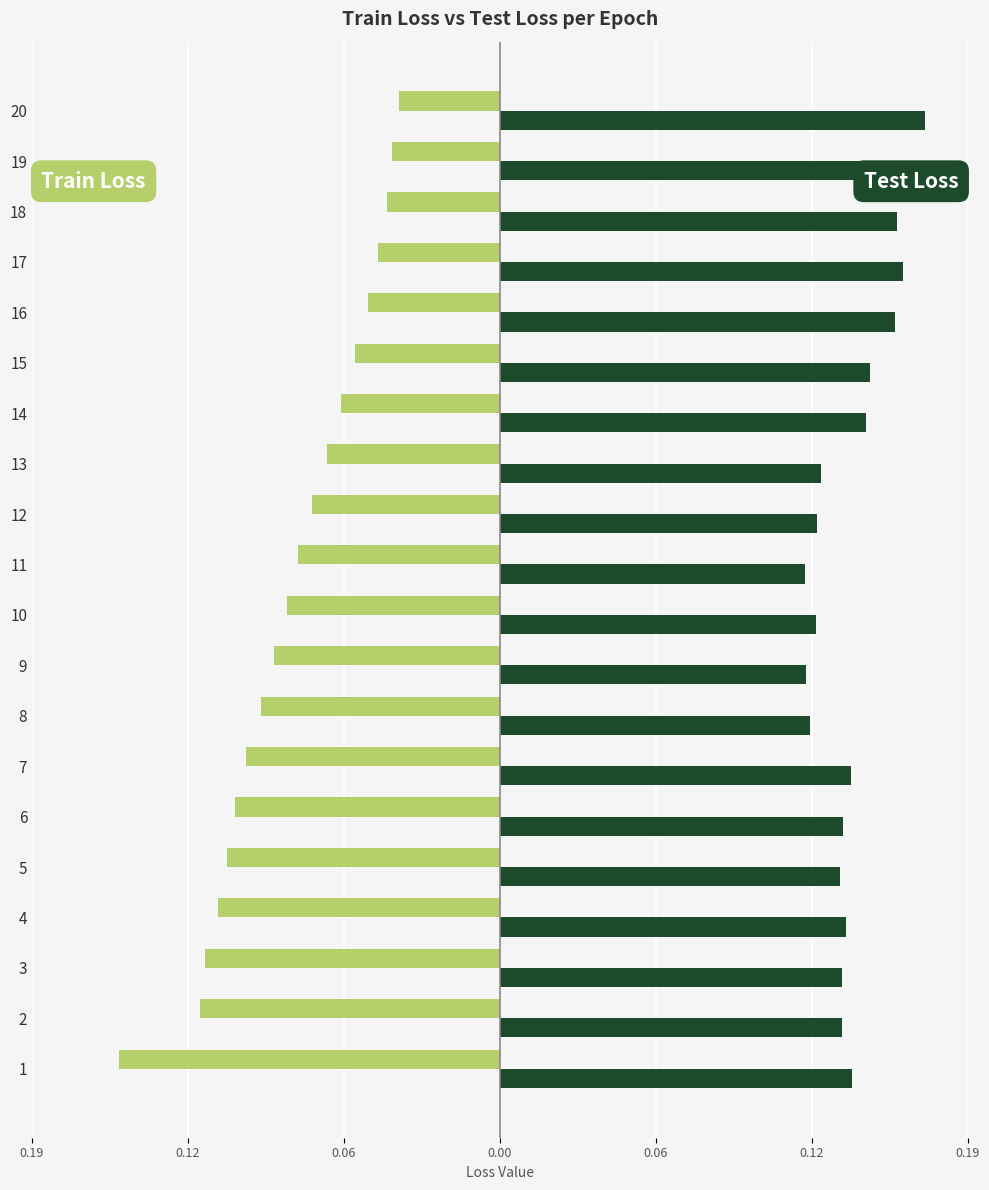

Are the bars grouped side by side (vs. stacked)?

Yes